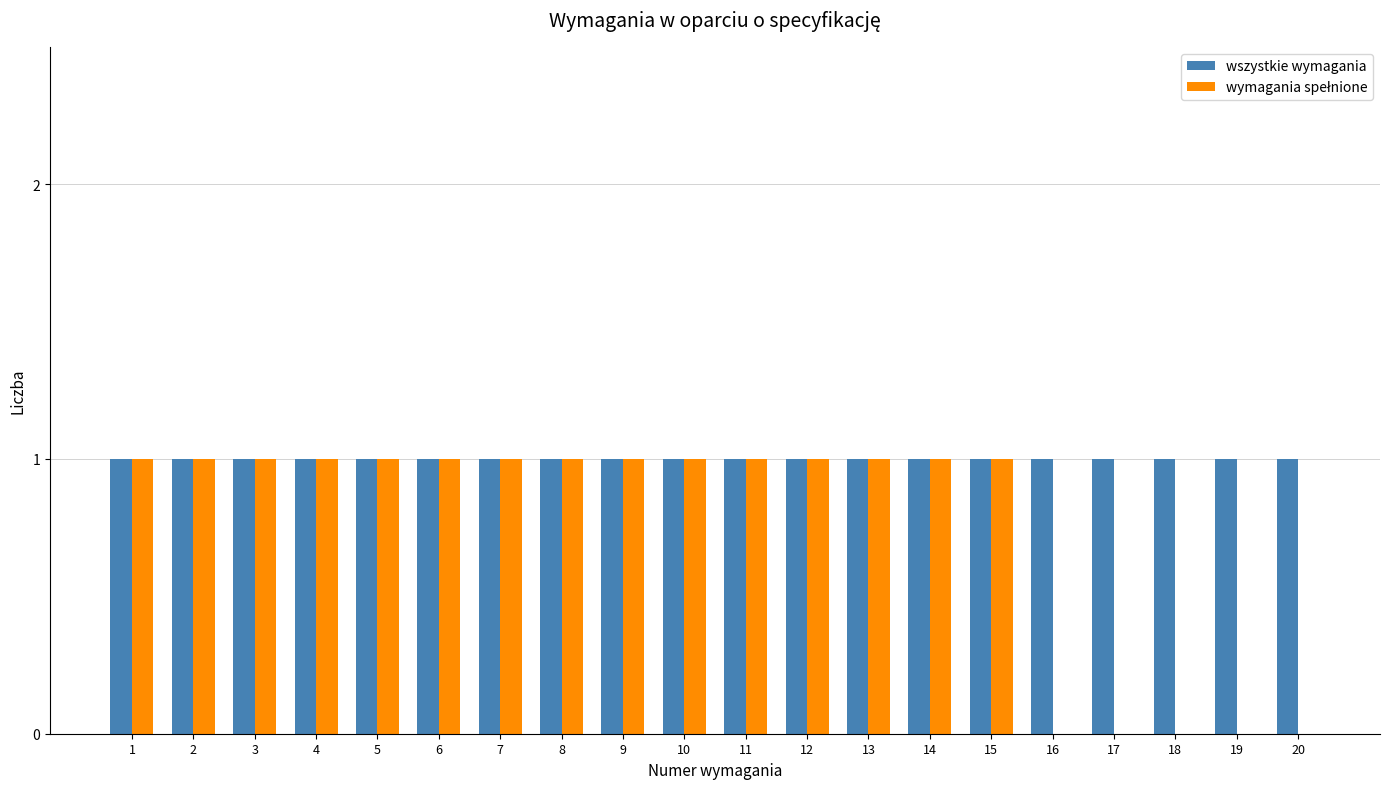

The wszystkie wymagania series shows 1 at 17. True or false?

True